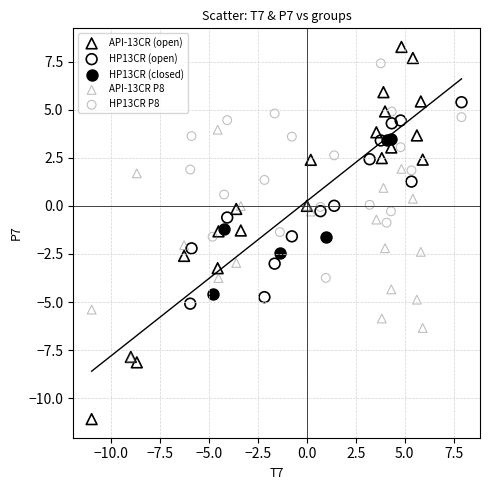

Which series contains the highest Y value?

API-13CR (open)